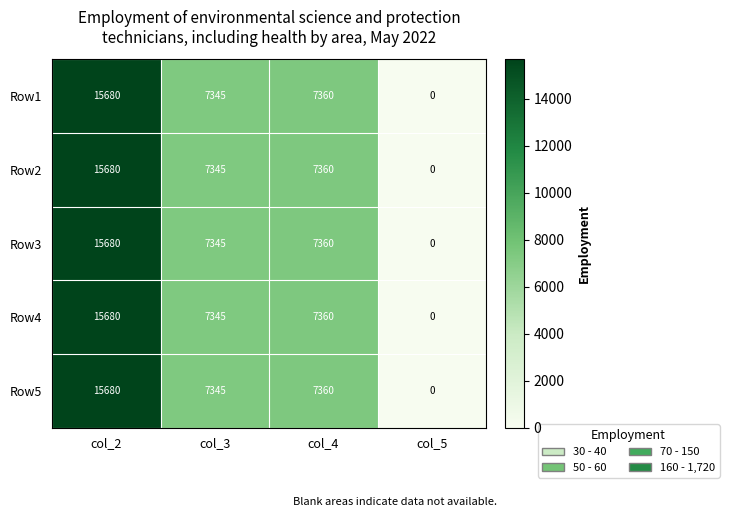

What is the total value across all series at col_4?

36800